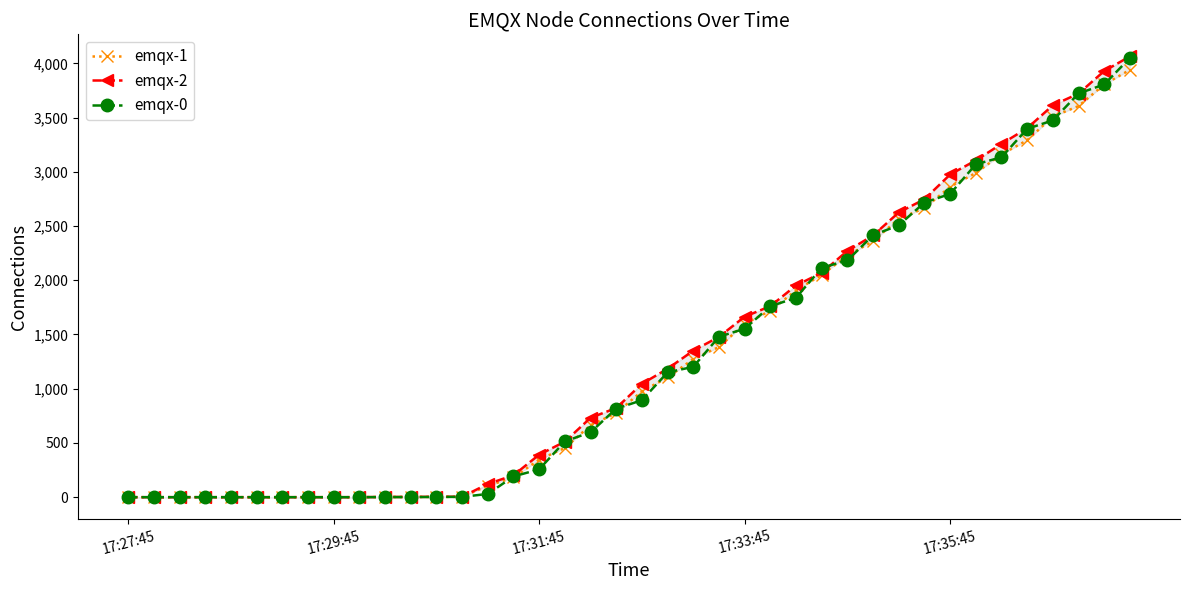

What is the difference between the emqx-0 values at 30 and 17:27:45?

2507